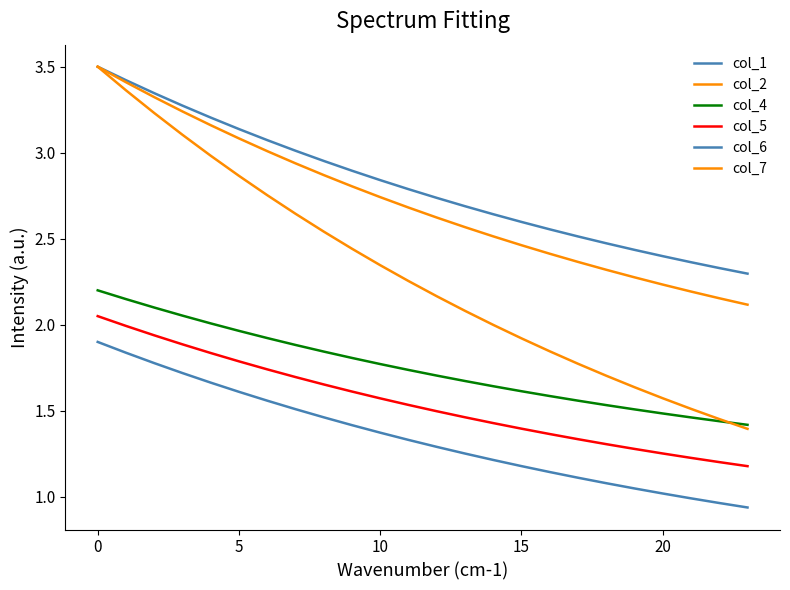

What is the minimum value for col_1?

2.3